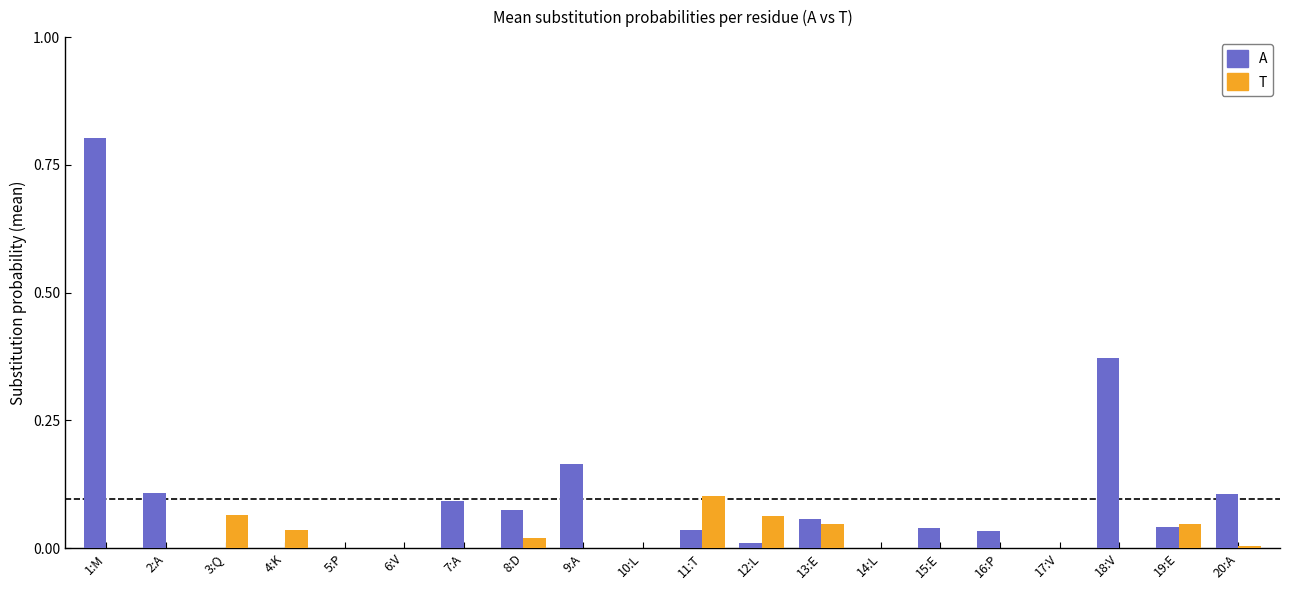

Is it true that A equals -0.3 at 14:L?

False